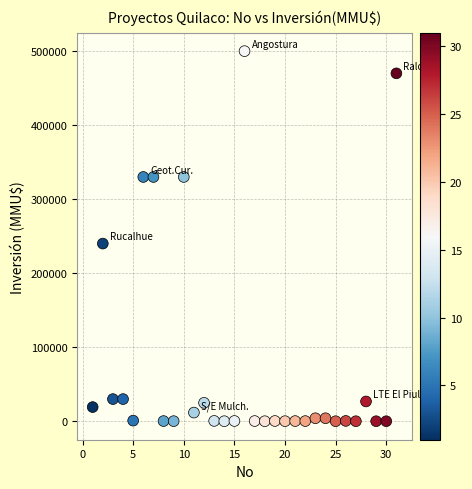

What Y value in the scatter plot is closest to 250000?

240000